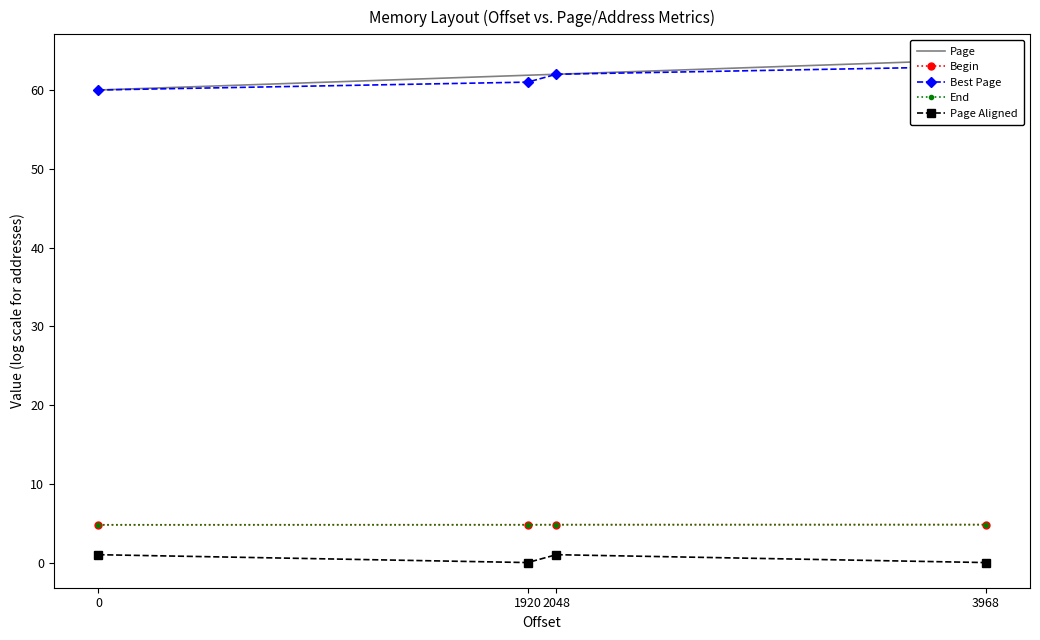

What is the sum of all Page values?

247.8